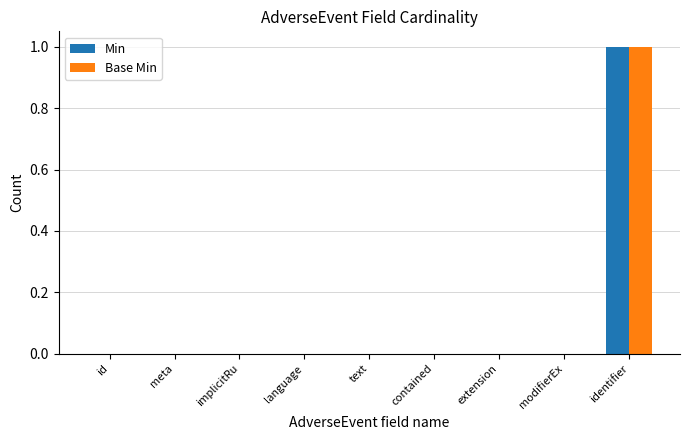

Reading left to right, what are all the values shown in this chart?

Min: 0	0	0	0	0	0	0	0	1
Base Min: 0	0	0	0	0	0	0	0	1